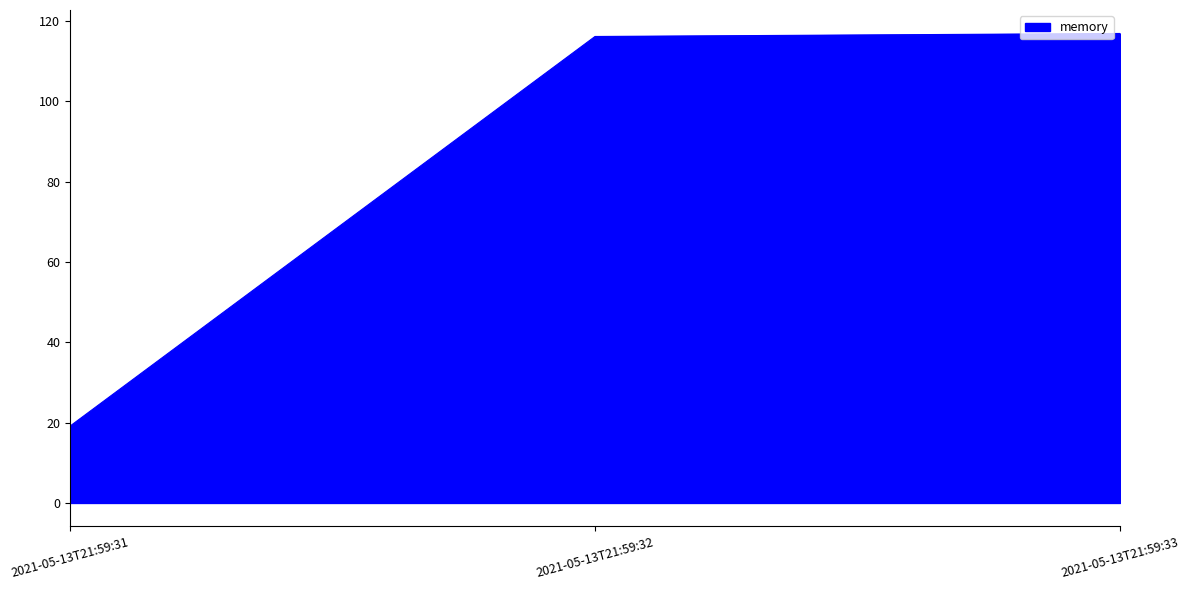

What is the change in value from 2021-05-13T21:59:31 to 2021-05-13T21:59:33?

+97.8